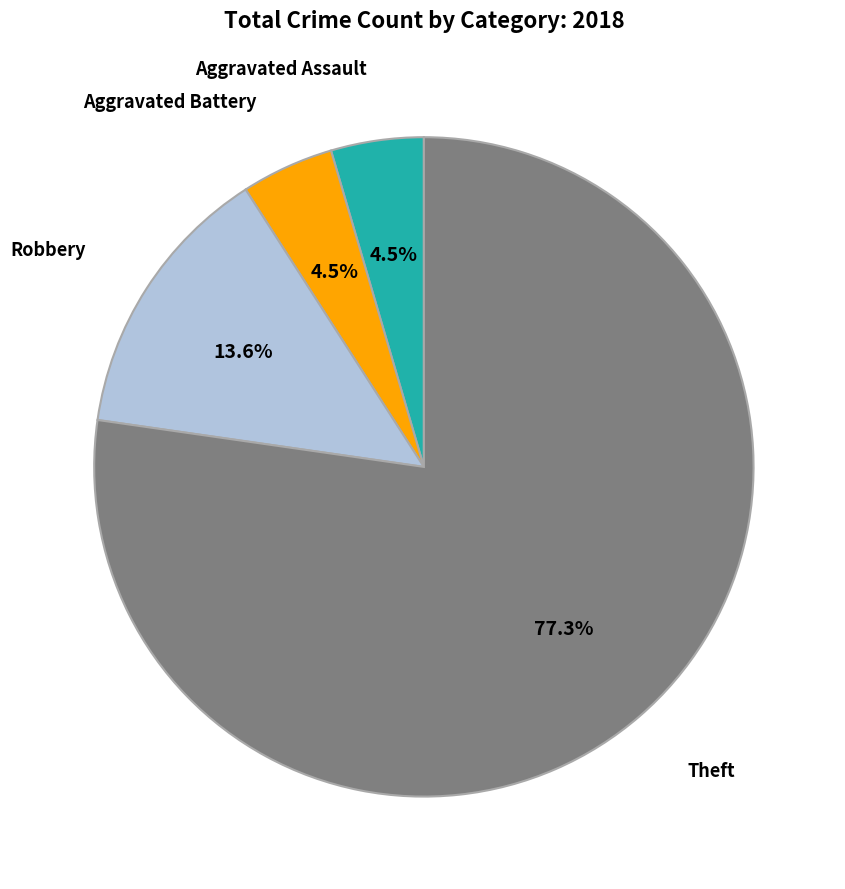

Does any single category account for the majority?

Yes